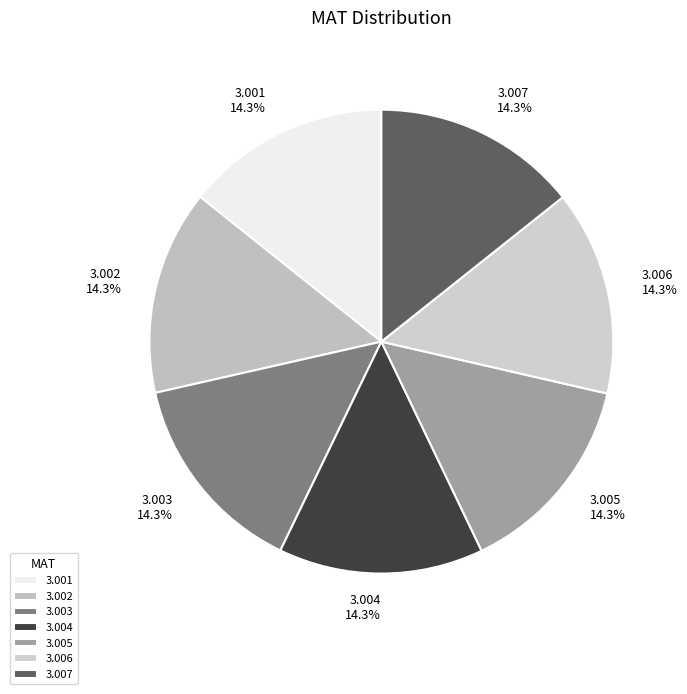

How many segments does this pie chart have?

7